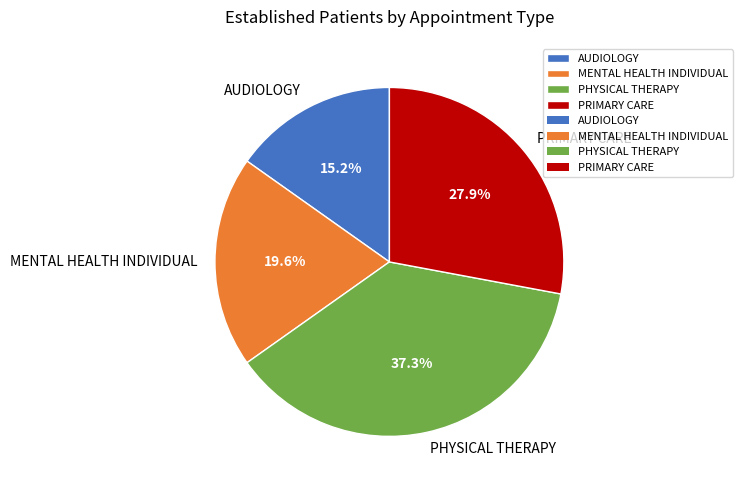

Do PRIMARY CARE and PHYSICAL THERAPY together represent more than half of the pie?

Yes